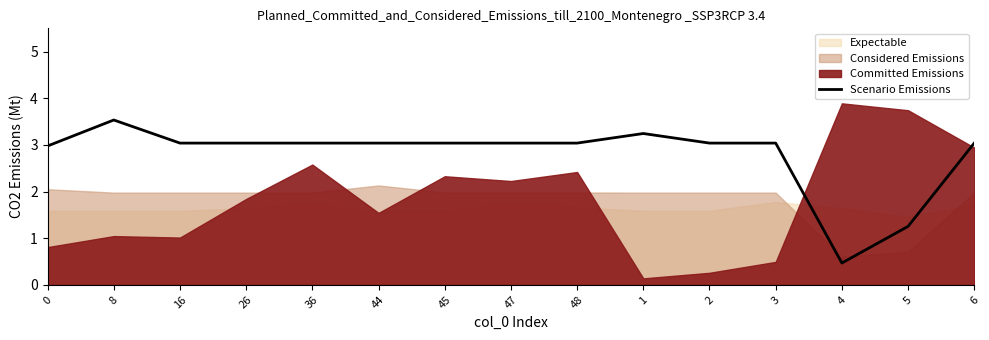

At which label does Scenario Emissions reach its peak?

8